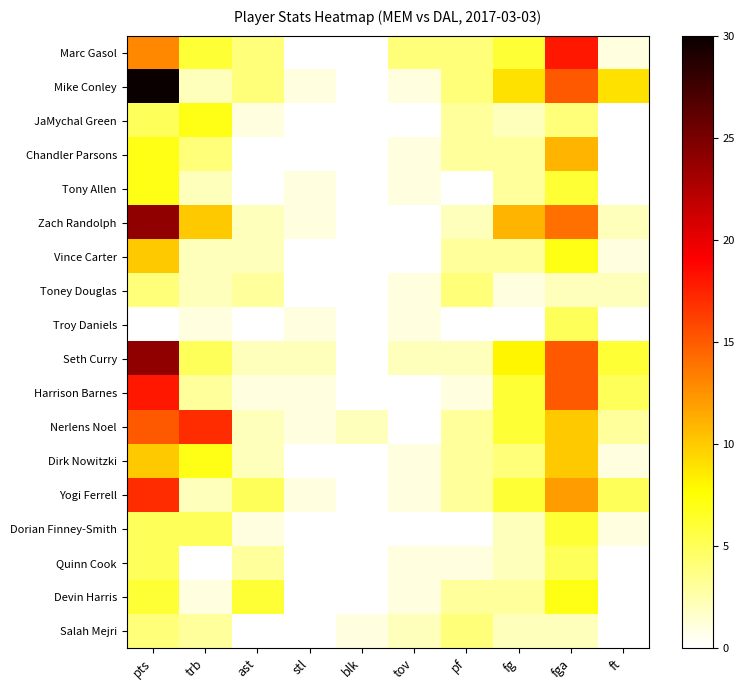

At which category does the chart reach its minimum across all series?

stl